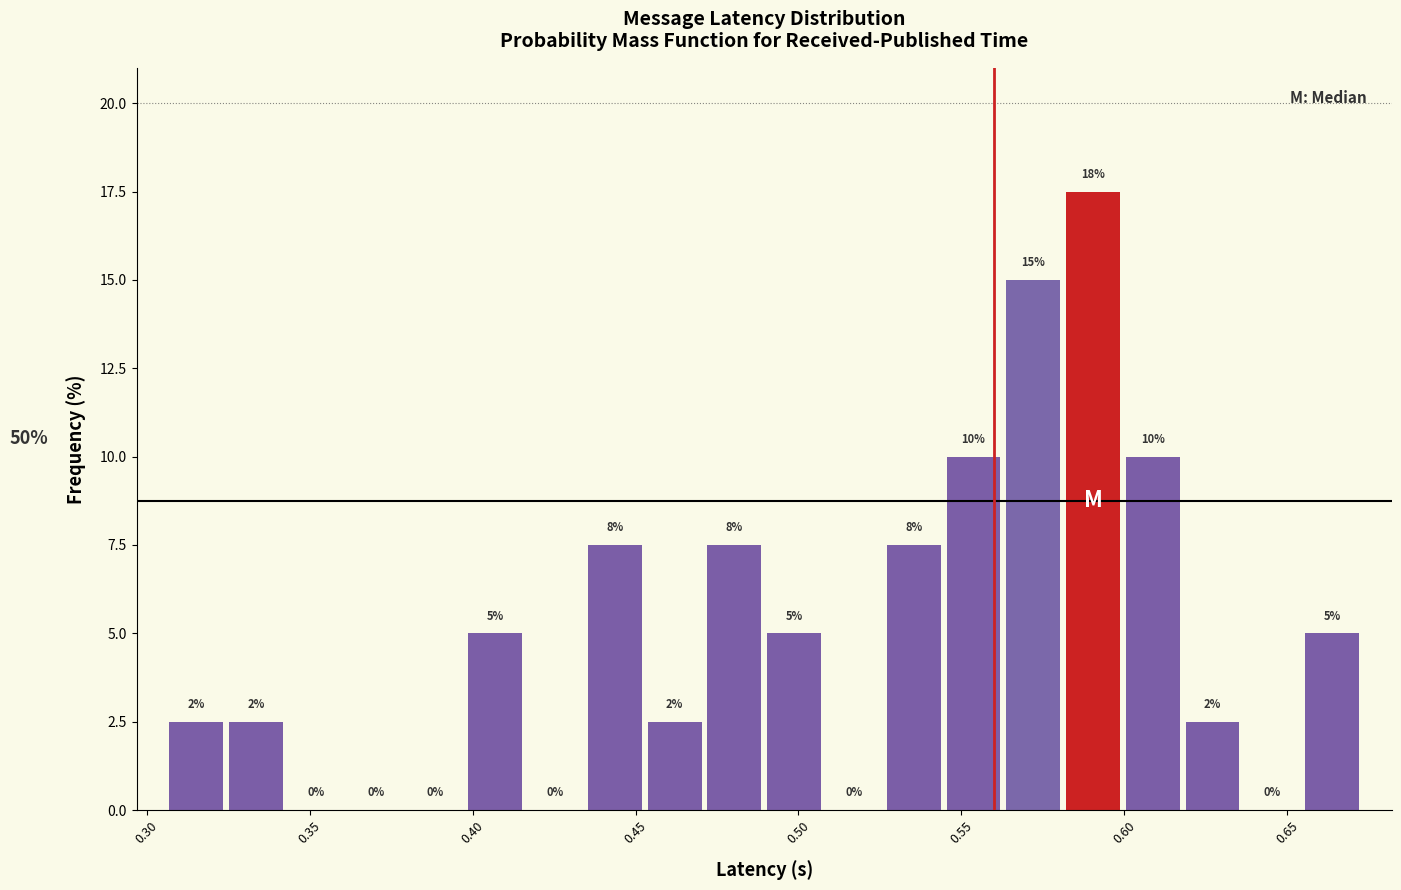

Read against the x-axis, roughly where is the centre of the tallest bar?

0.590